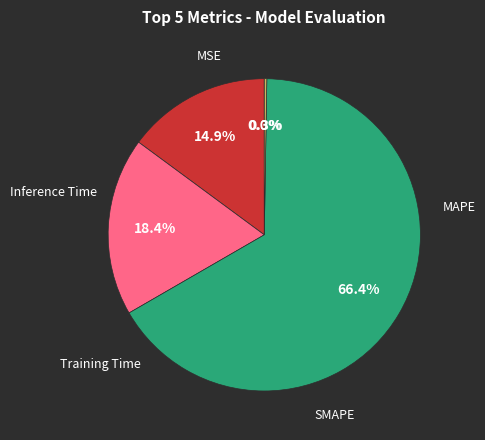

Does any single category account for the majority?

Yes